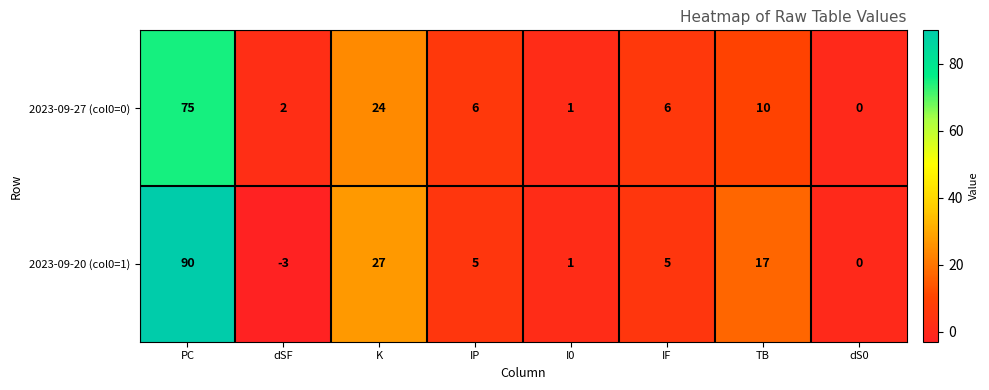

What is the difference between the second highest and minimum values in the 2023-09-20 (col0=1) series?

30